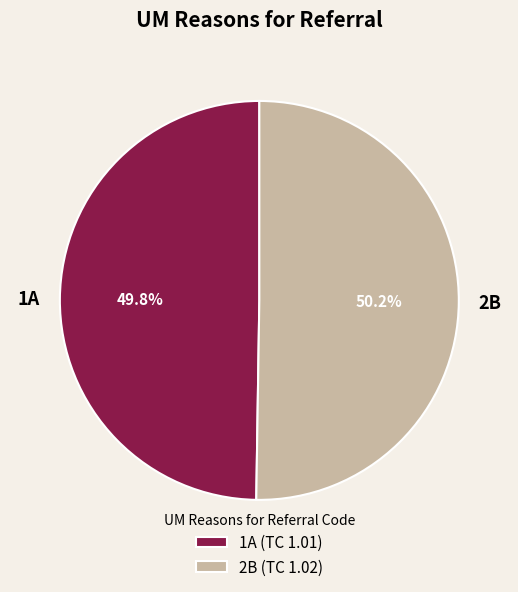

Is there a majority slice in this chart?

Yes